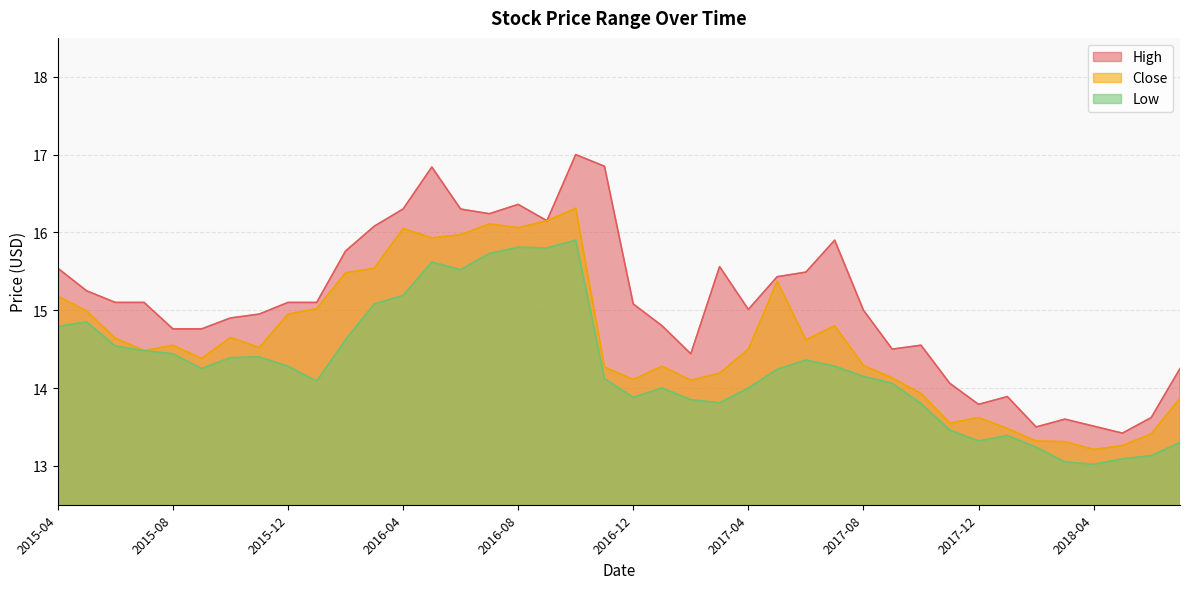

True or false: Close and Low intersect in this chart.

False